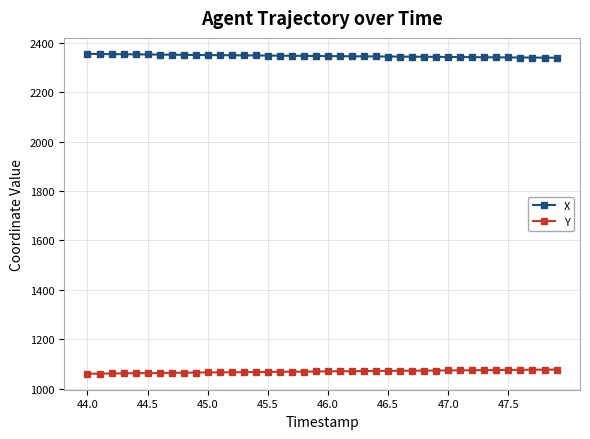

What is the average value of the Y series?

1069.4